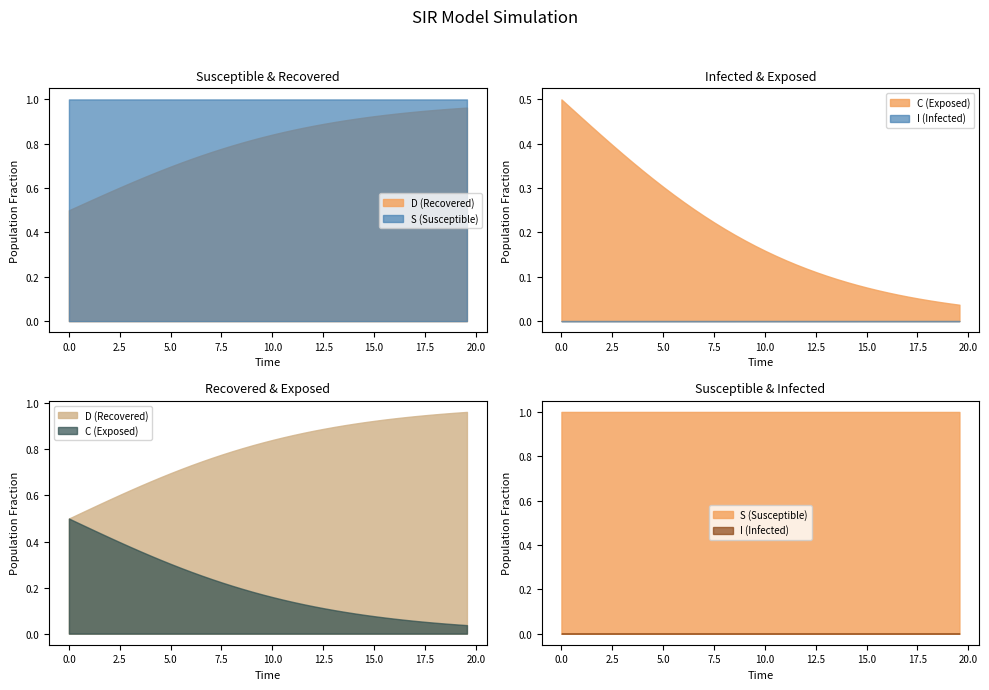

How many I values are between 0 and 1?

40